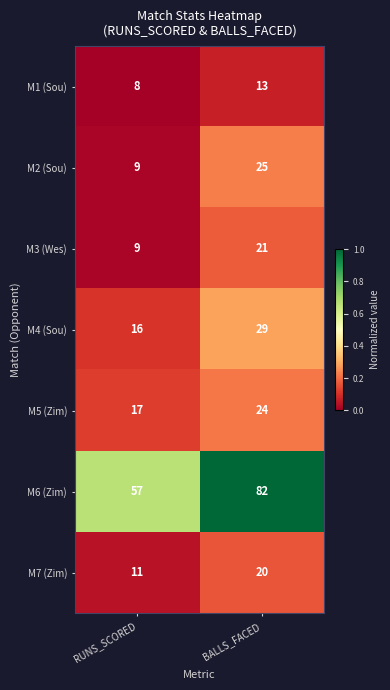

What is the minimum value for M3 (Wes)?

9